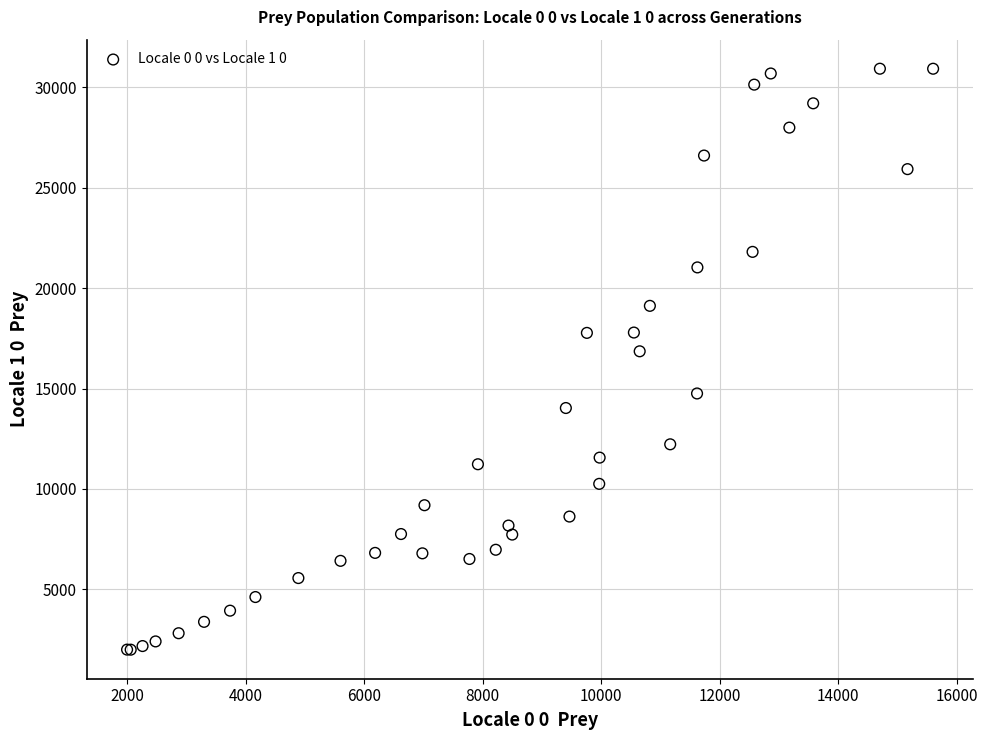

What Y value in the scatter plot is closest to 16461?

16854